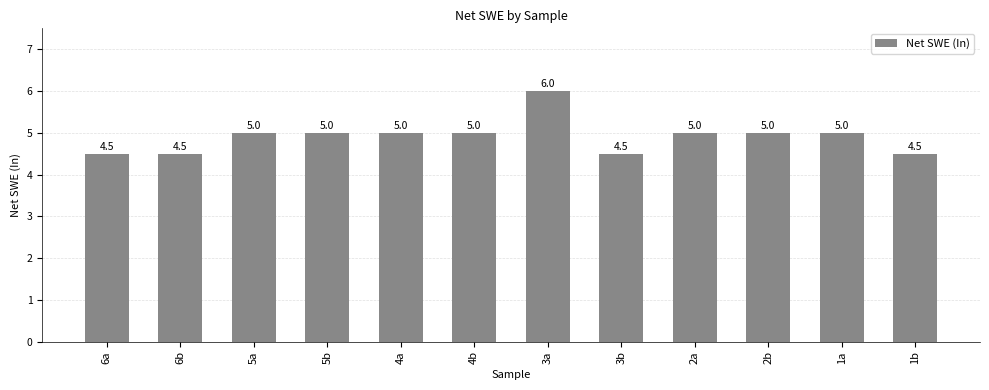

What is the label of the 9th bar from the left?

2a